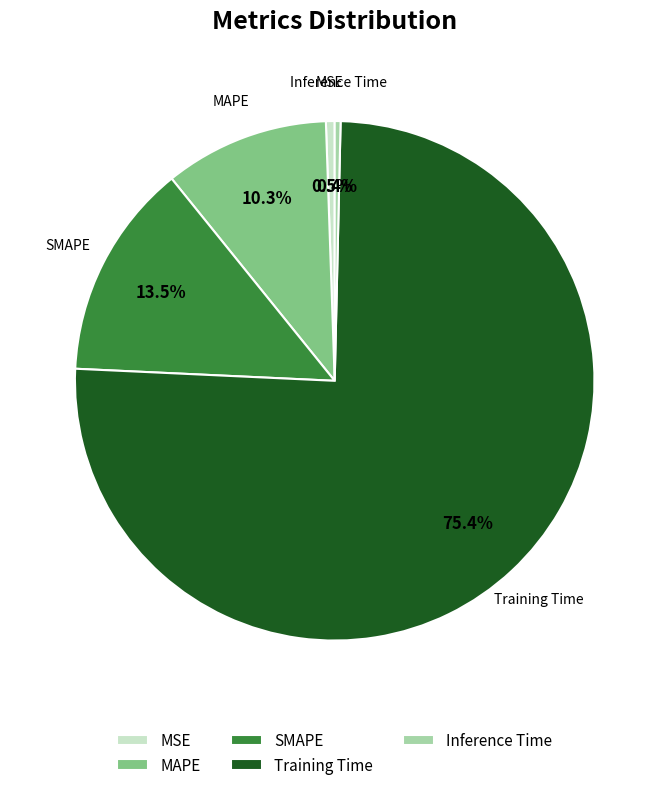

Is there a majority slice in this chart?

Yes